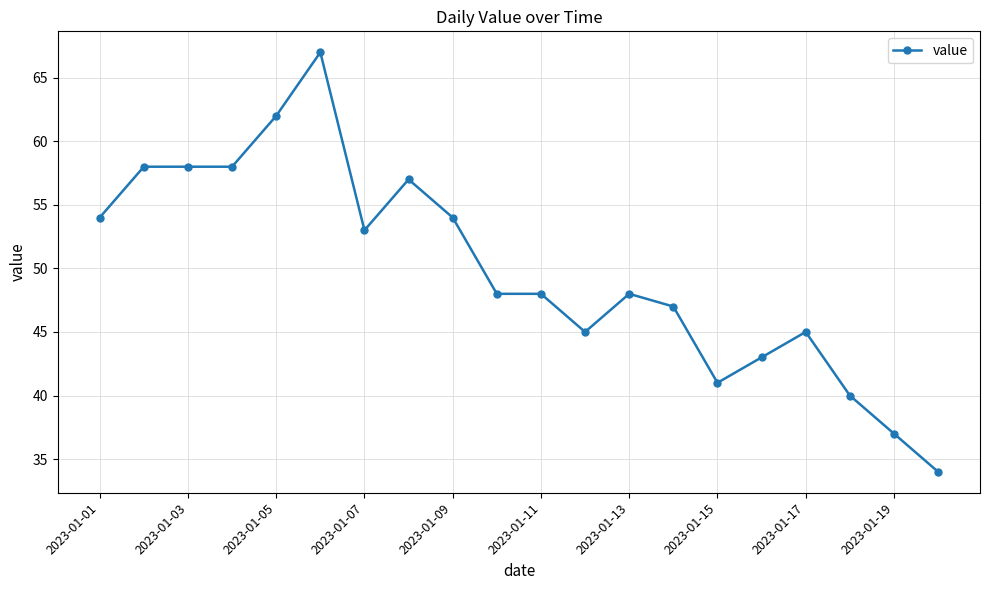

What is the value of the 12th point from the left?

45